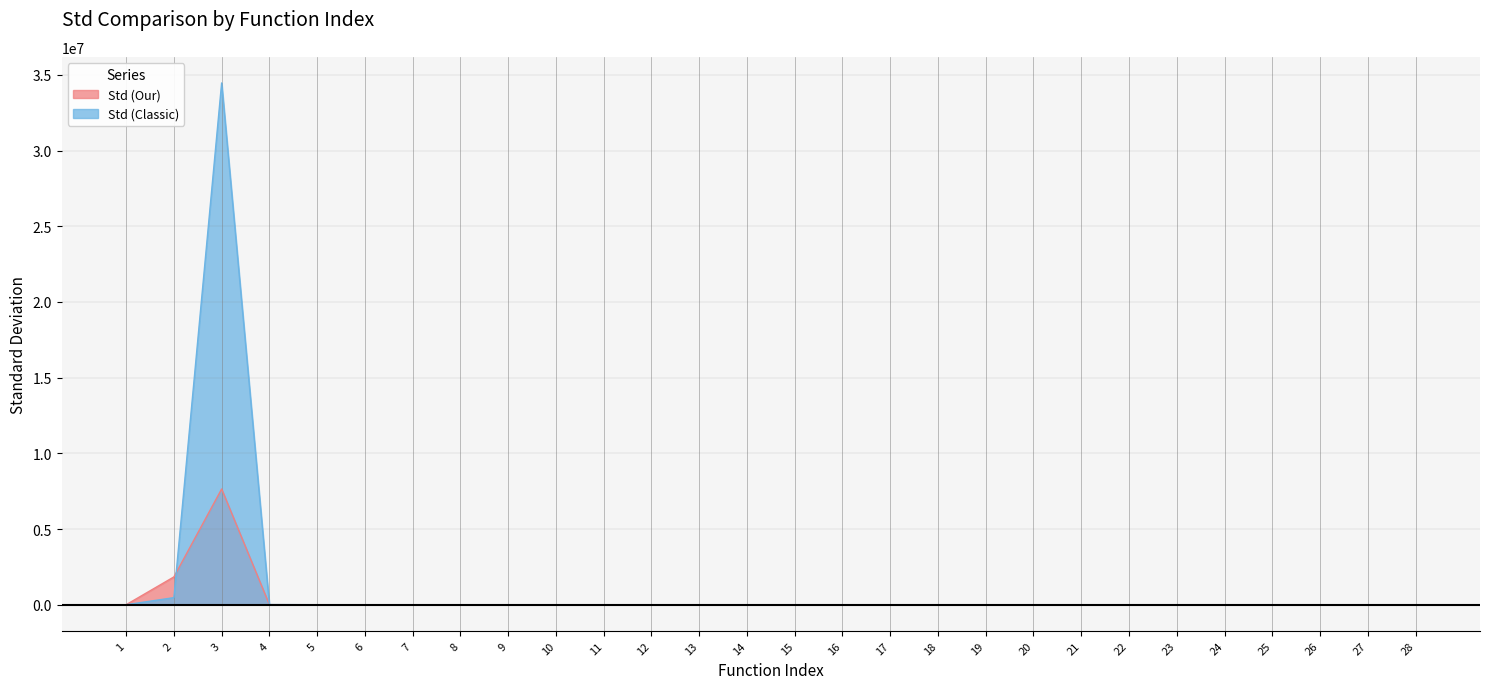

At 24, list the series in order from largest to smallest.

Std (Classic), Std (Our)